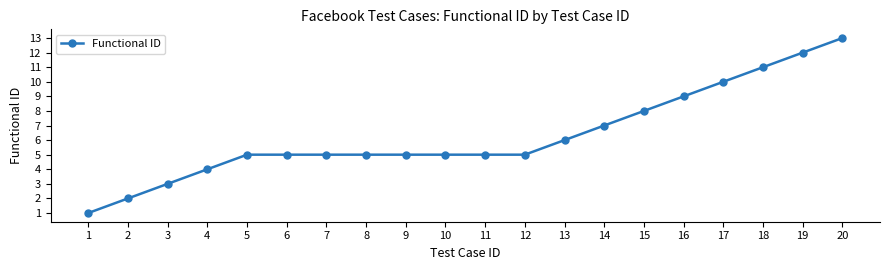

What is the maximum value shown in the chart?

13